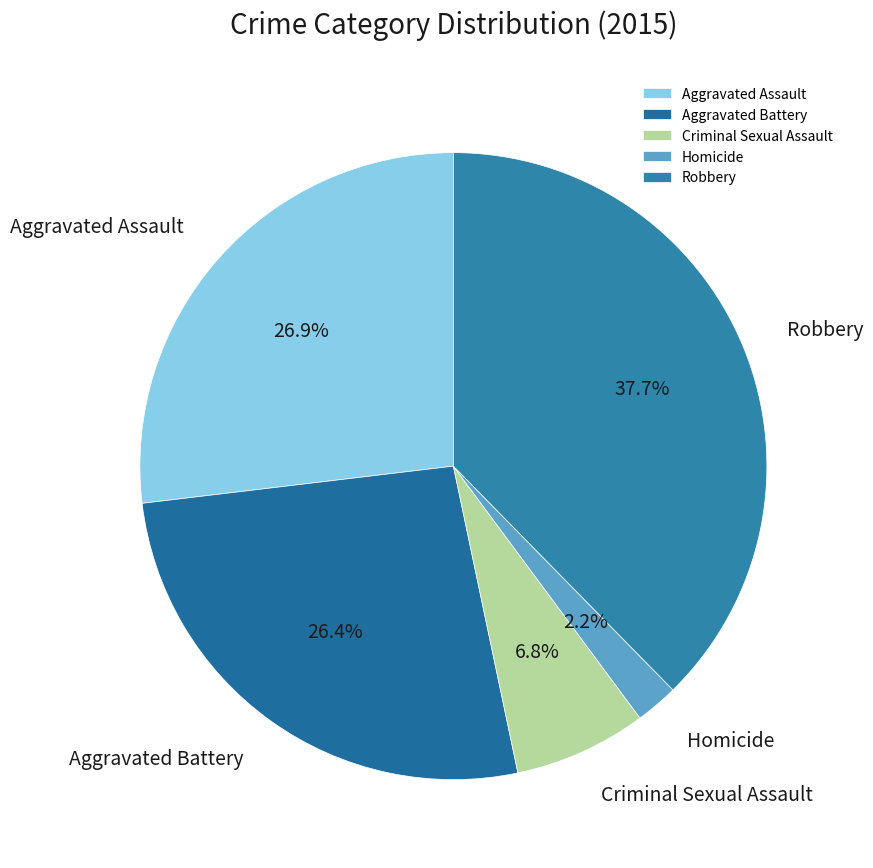

Which category has the biggest portion of the pie?

Robbery